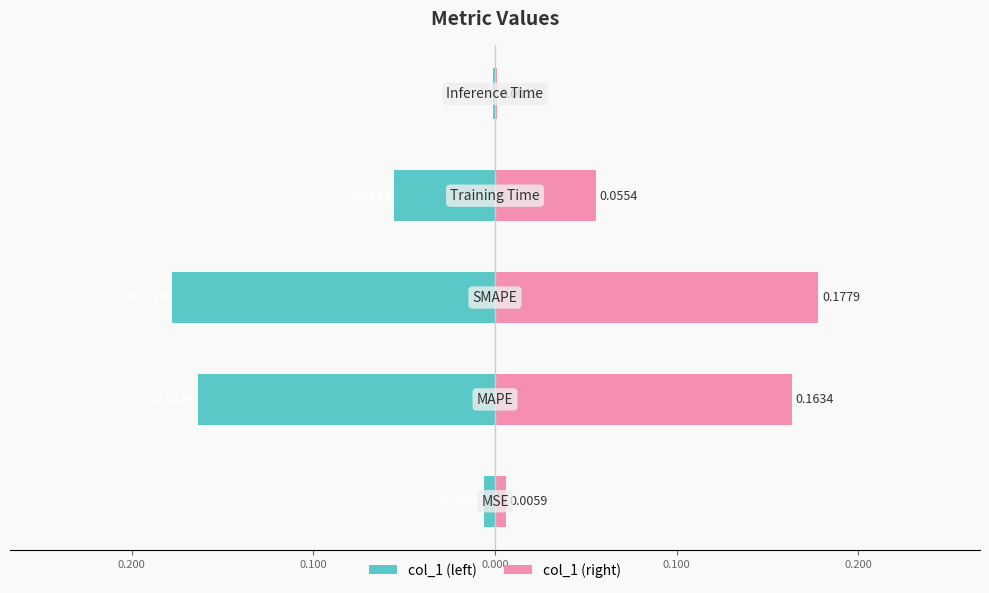

Reading right to left, extract all data points from this chart.

col_1 (left): -0.0	-0.1	-0.2	-0.2	-0.0
col_1 (right): 0.0	0.1	0.2	0.2	0.0